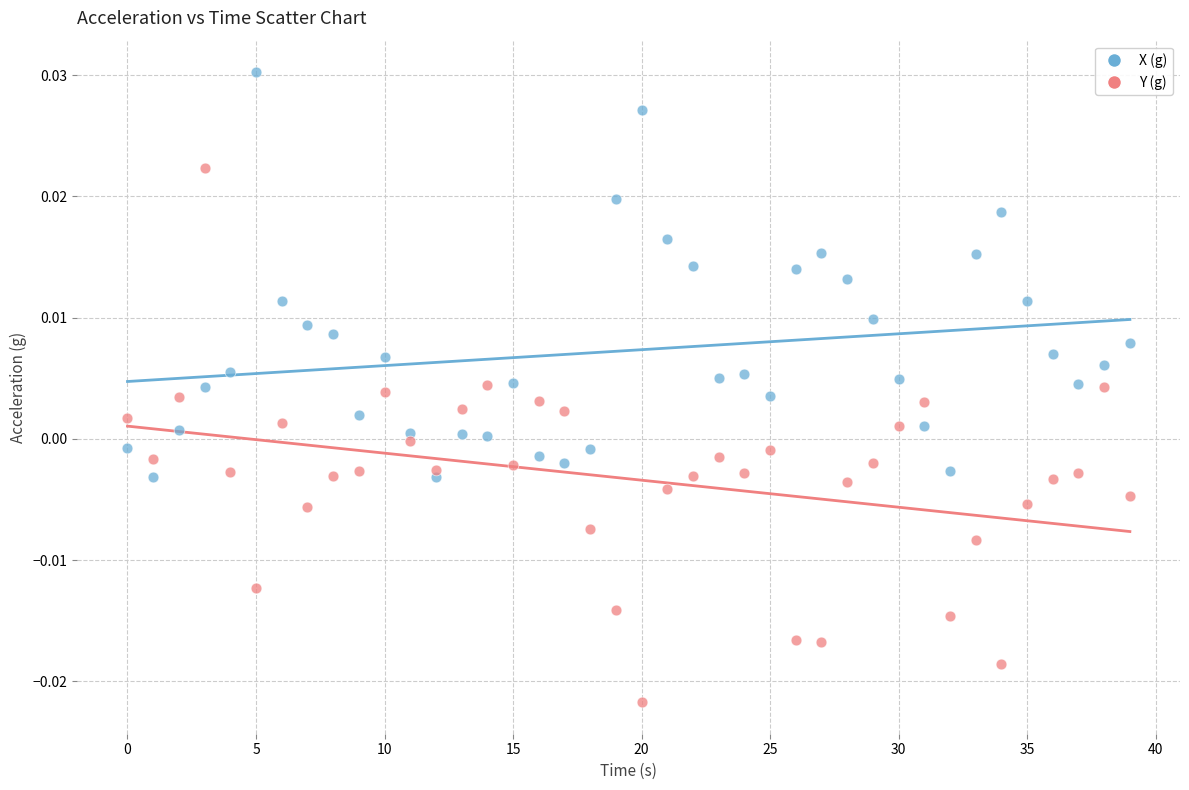

Across all data points, what is the range of X values (max minus min)?

39.0